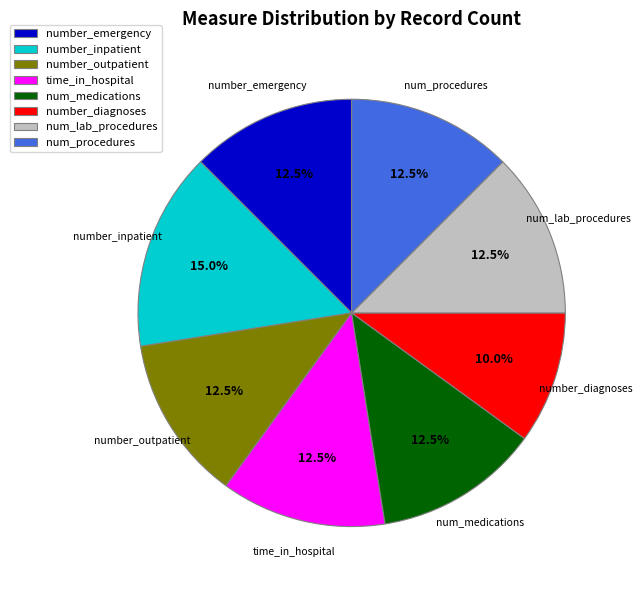

True or false: number_diagnoses accounts for 20% of the total.

False